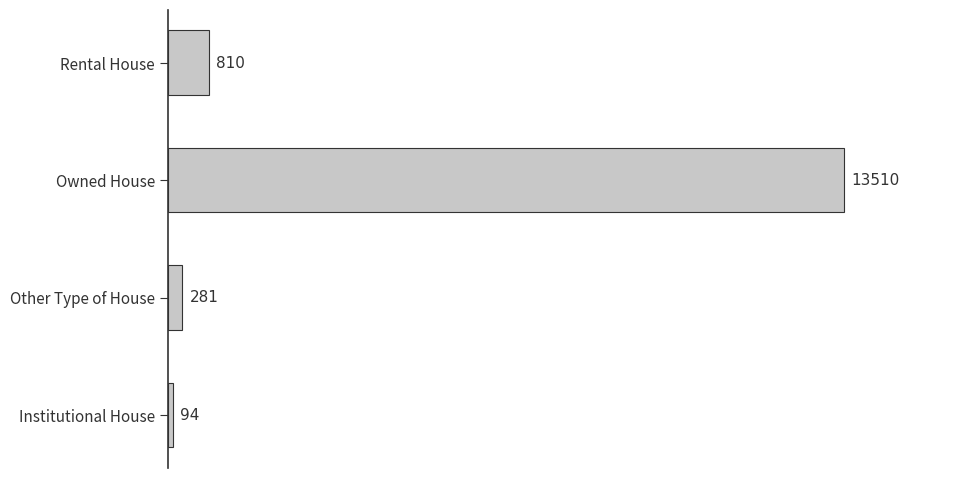

Are the bars grouped side by side (vs. stacked)?

No